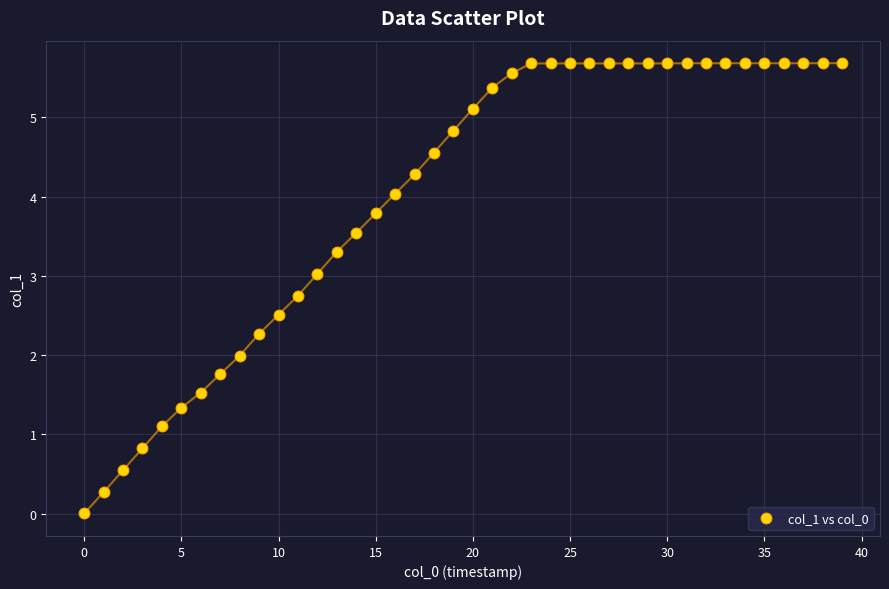

What is the range of Y values (max minus min)?

5.7